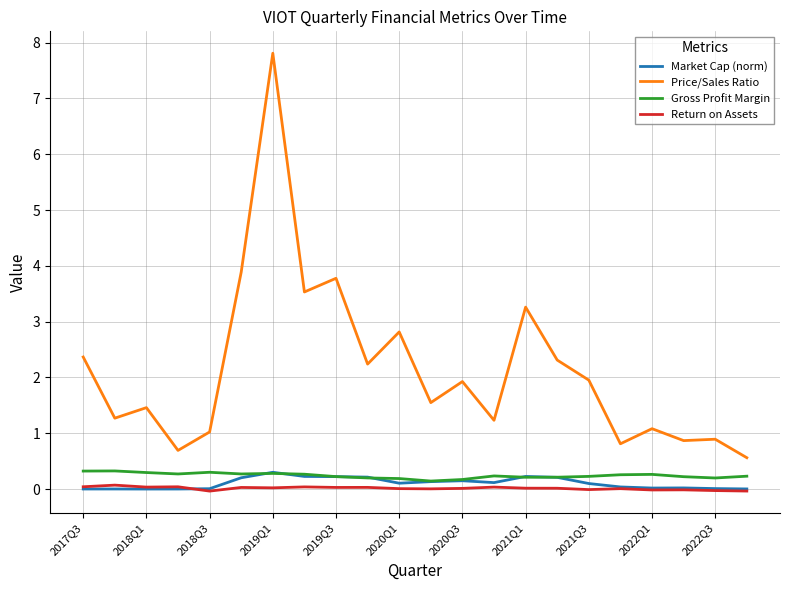

How many series are shown in this chart?

4